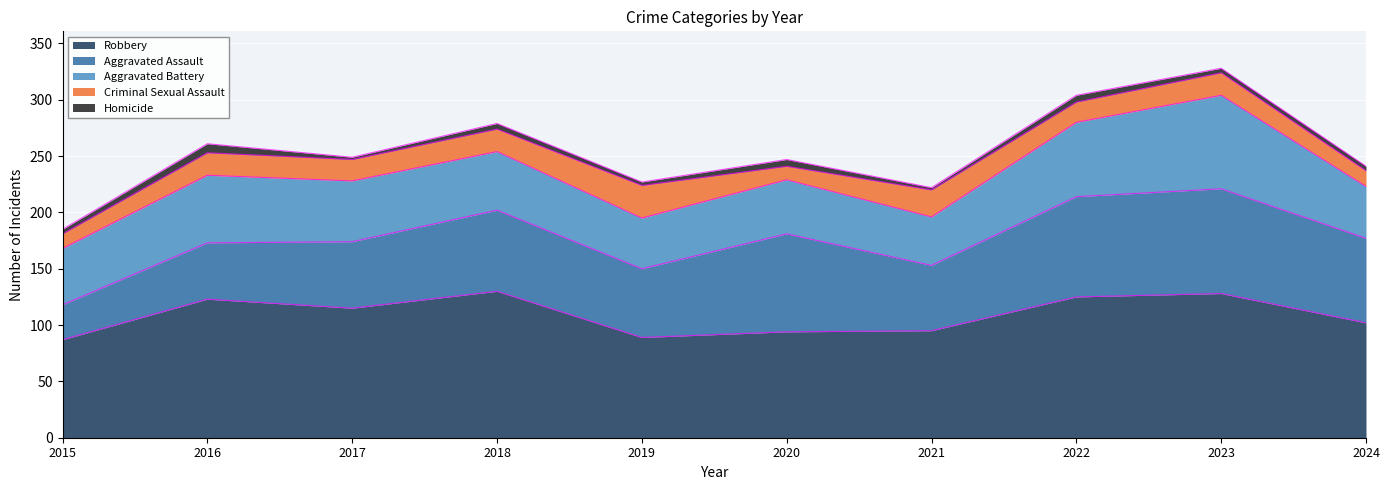

How many distinct data groups are displayed?

5